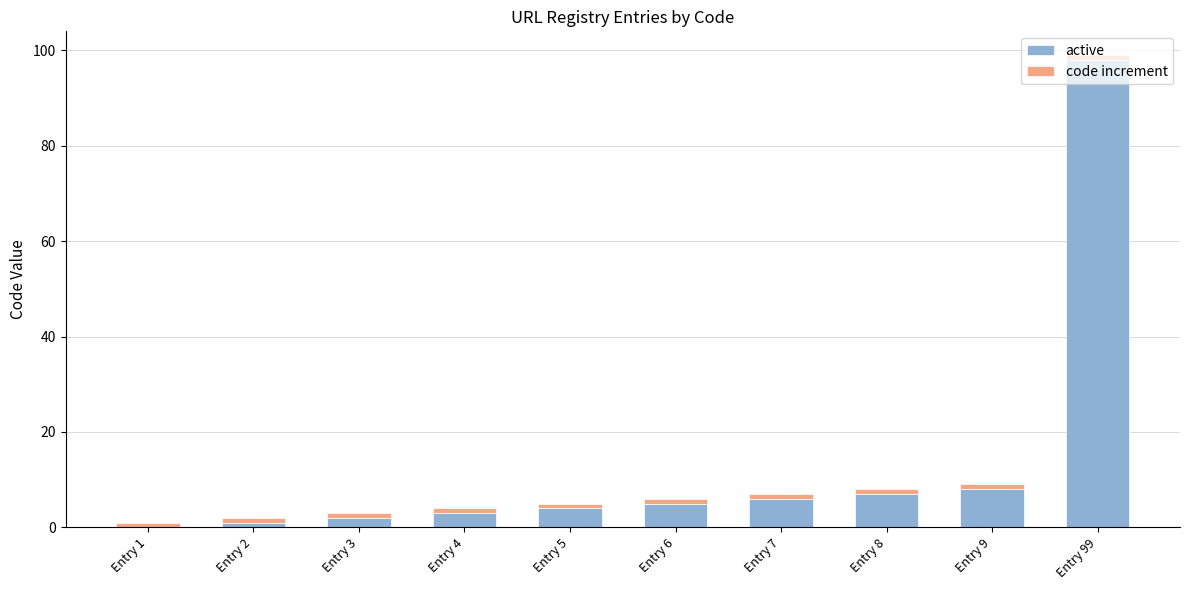

What is the sum of all active values?

134